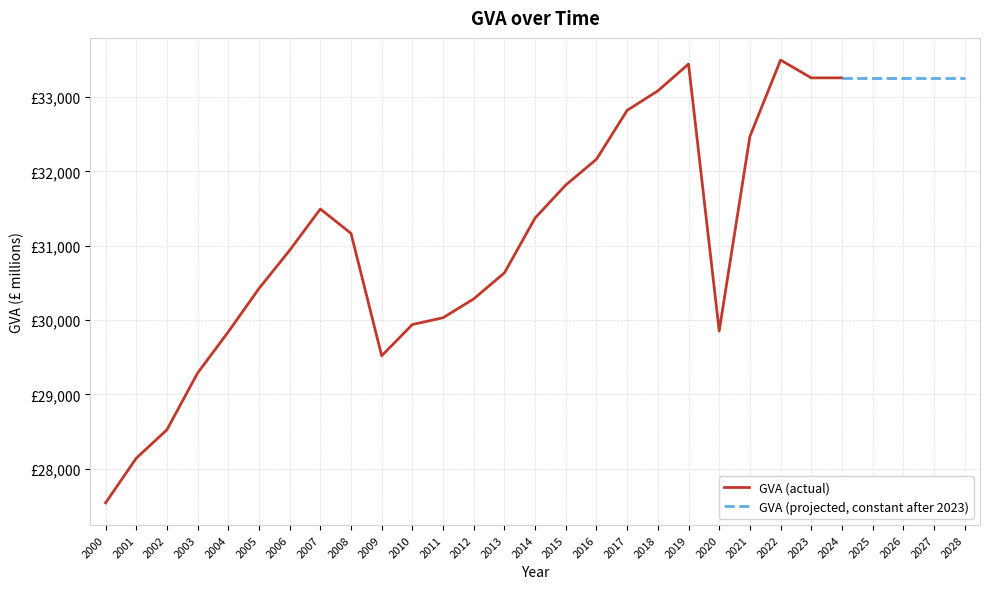

What is the greatest value displayed?

33497